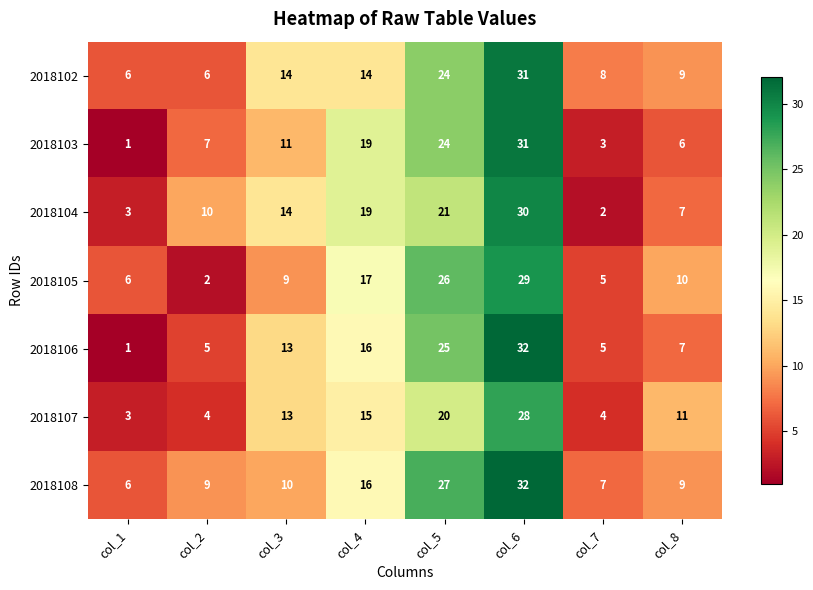

Rank the categories by 2018103 value from lowest to highest.

col_1, col_7, col_8, col_2, col_3, col_4, col_5, col_6